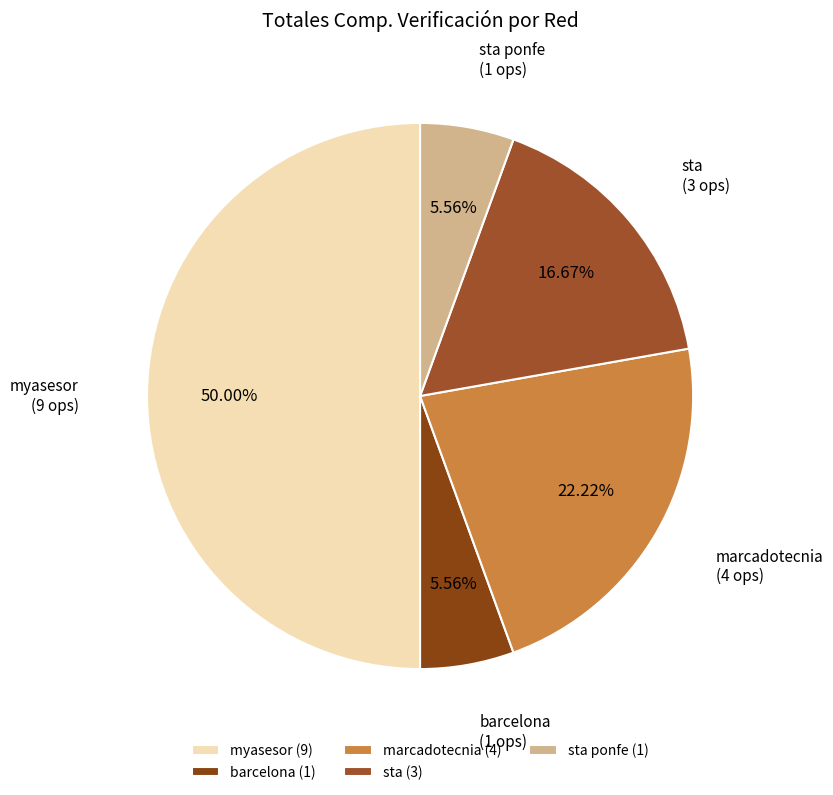

To the nearest percent, what is the average slice percentage?

20%